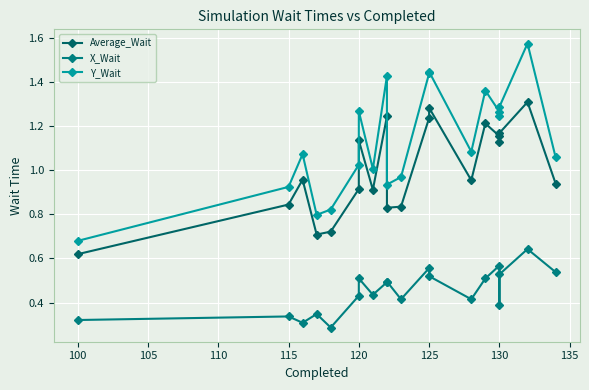

How many lines are shown in the chart?

3